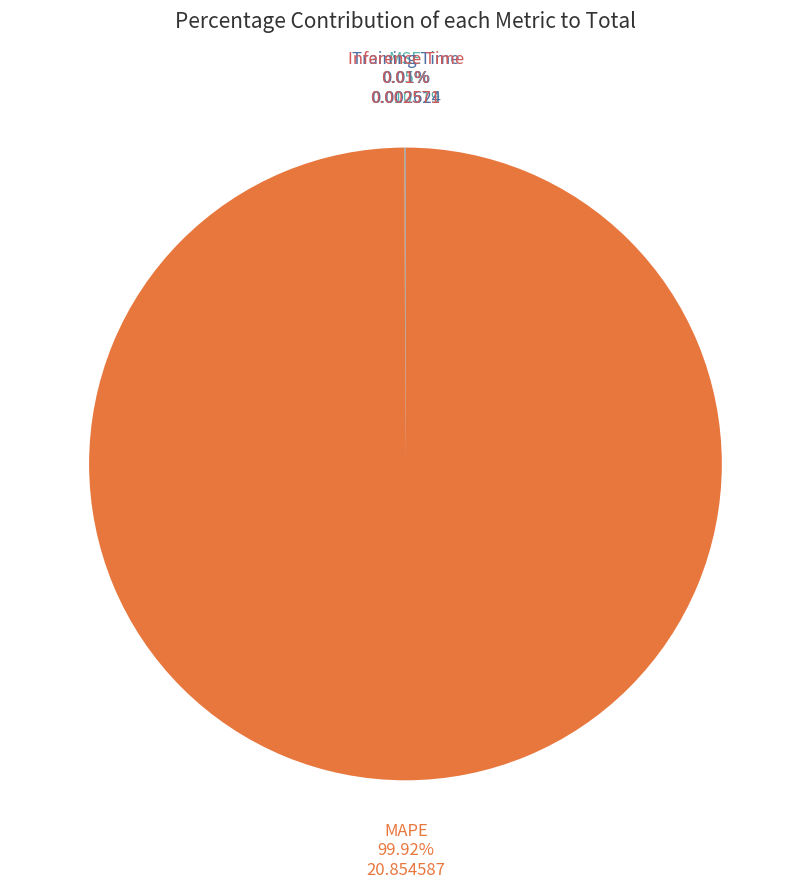

Is there a majority slice in this chart?

Yes